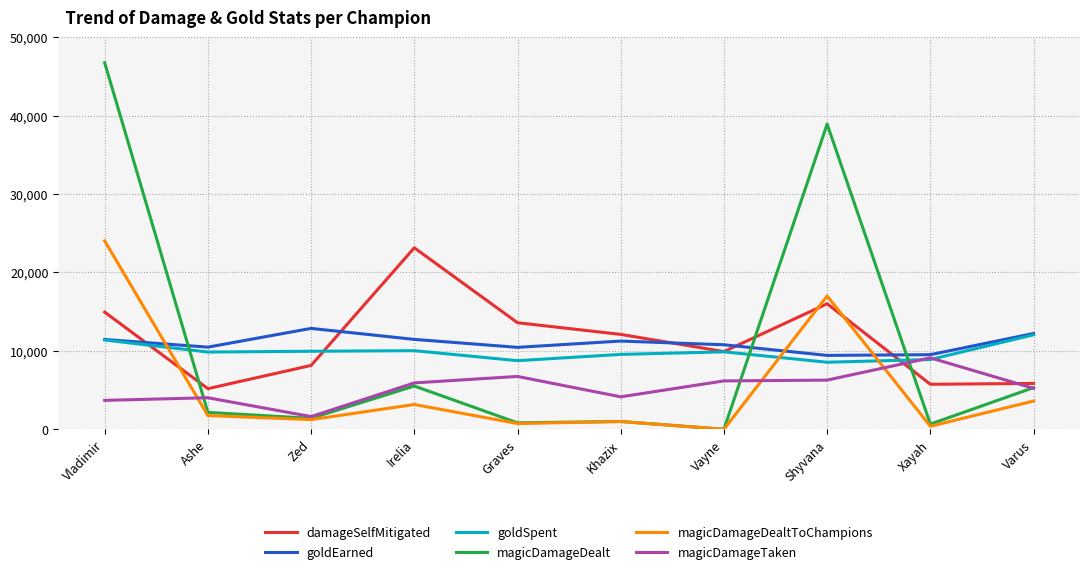

Between which two adjacent categories do magicDamageDealtToChampions and damageSelfMitigated first intersect?

Vladimir and Ashe